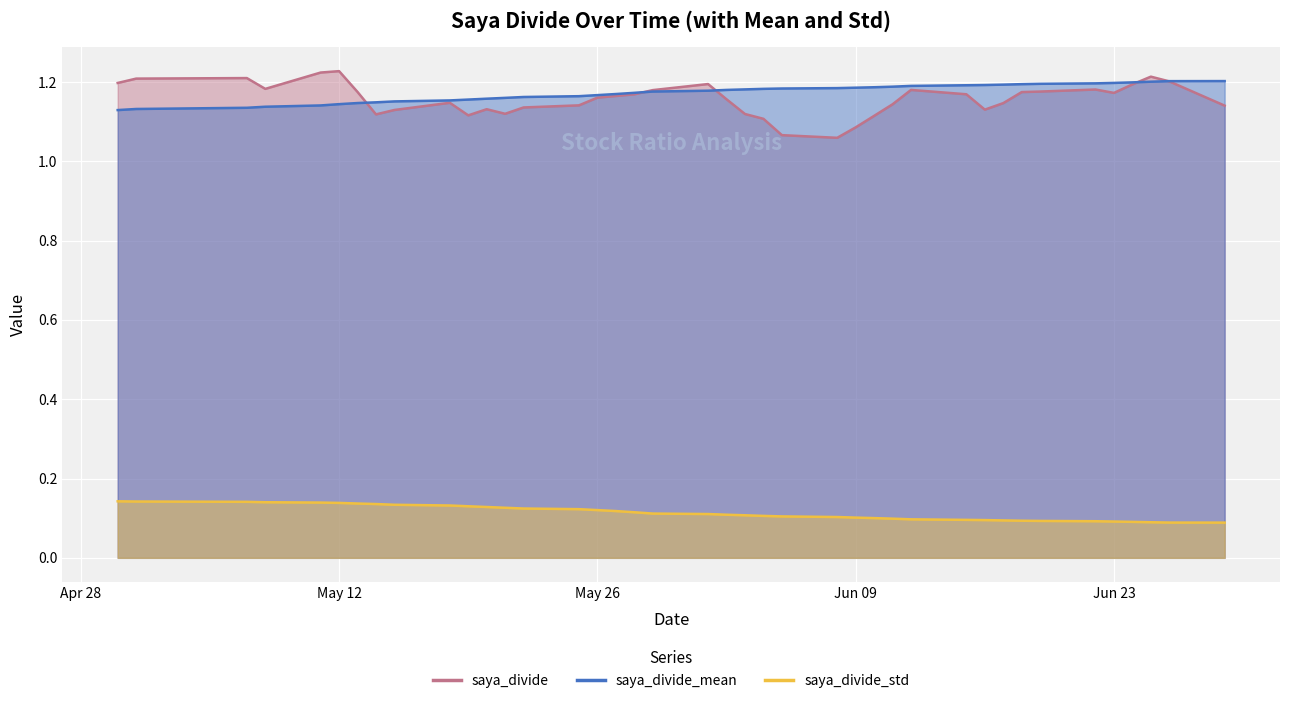

What is the difference between the maximum and minimum values in the saya_divide_mean series?

0.1